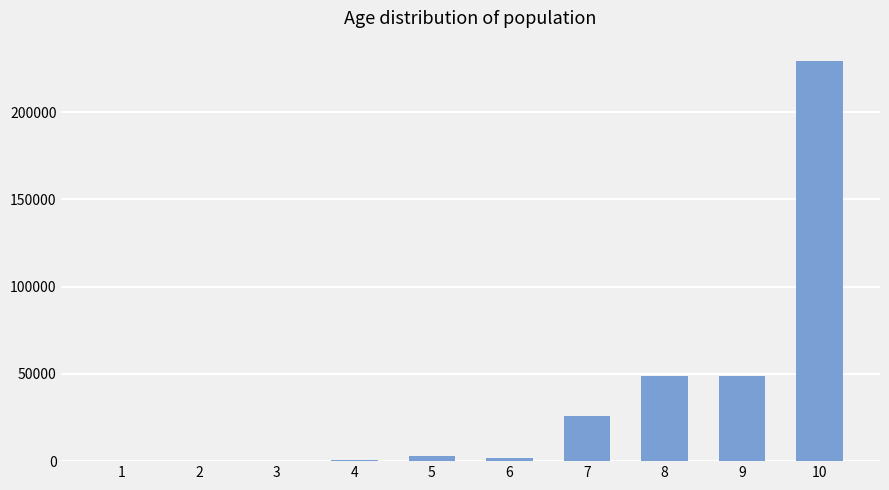

Read the value at 6.

1926.0